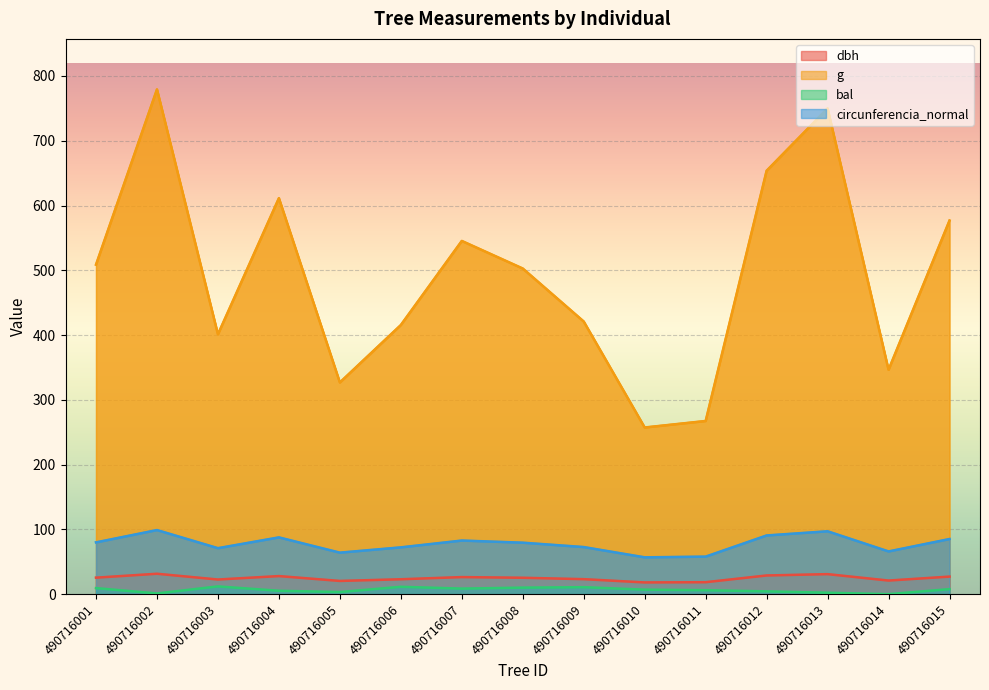

What is the maximum value for g?

779.3